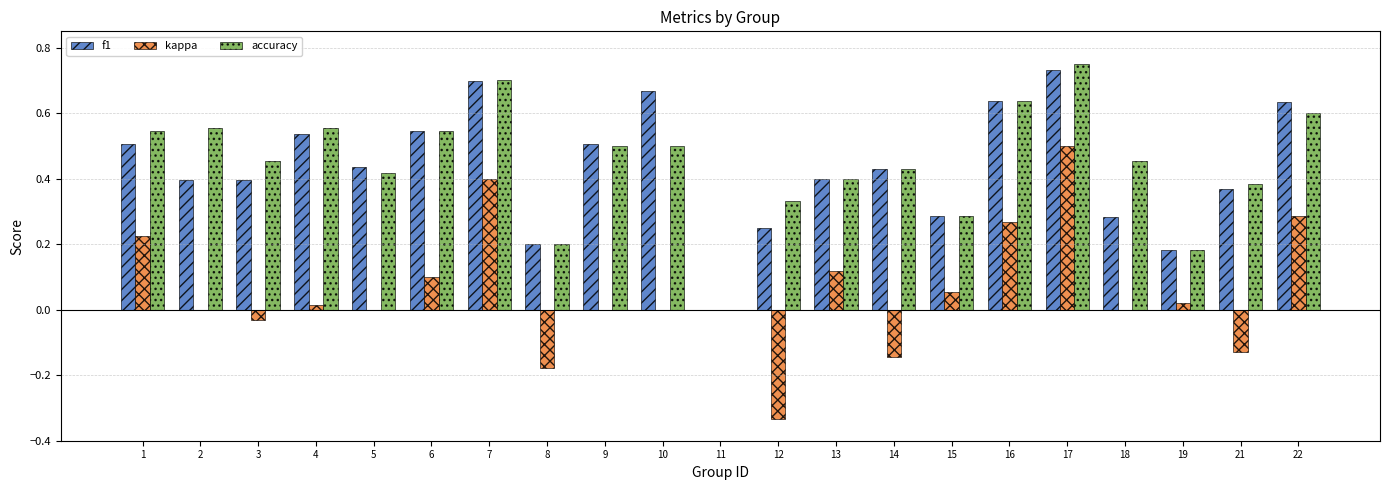

True or false: accuracy has a value of 0.9 at 16.

False